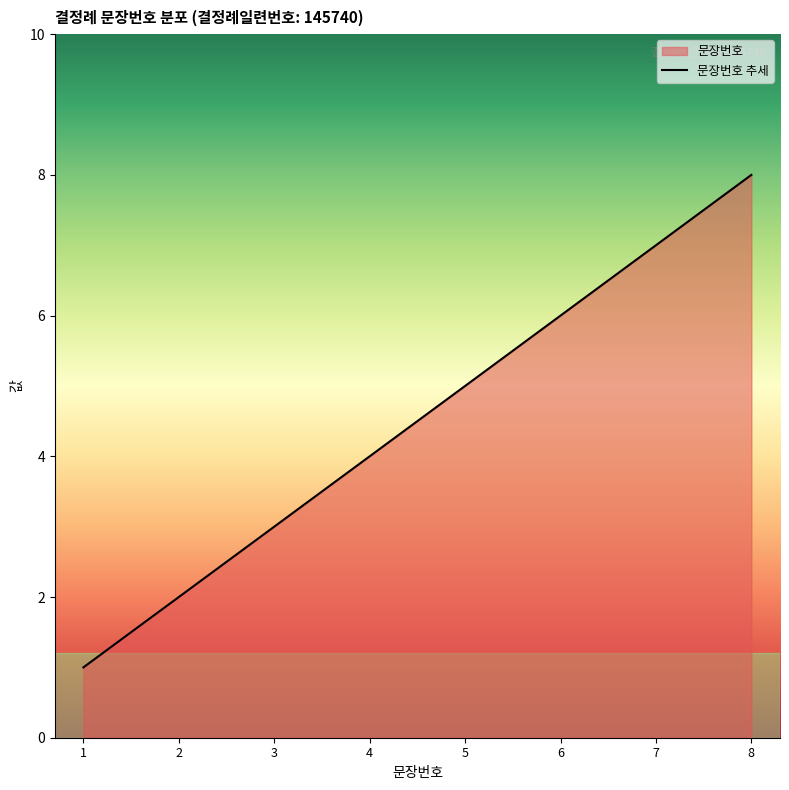

Which label corresponds to the smallest value in the chart?

1